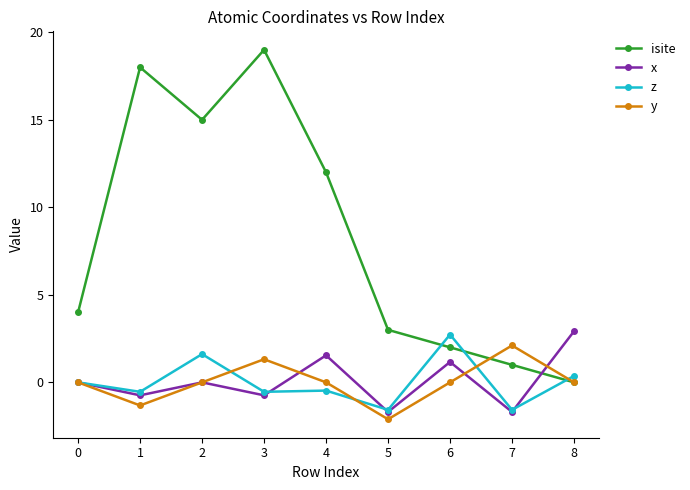

At which category is the sum across all series the highest?

3